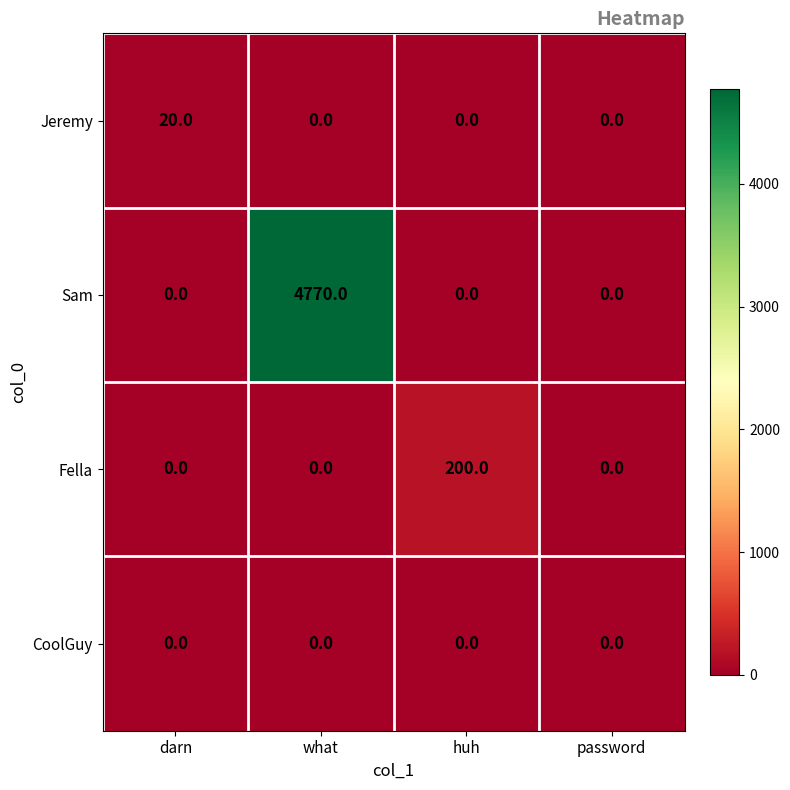

List the series in order of their peak value, highest first.

Sam, Fella, Jeremy, CoolGuy